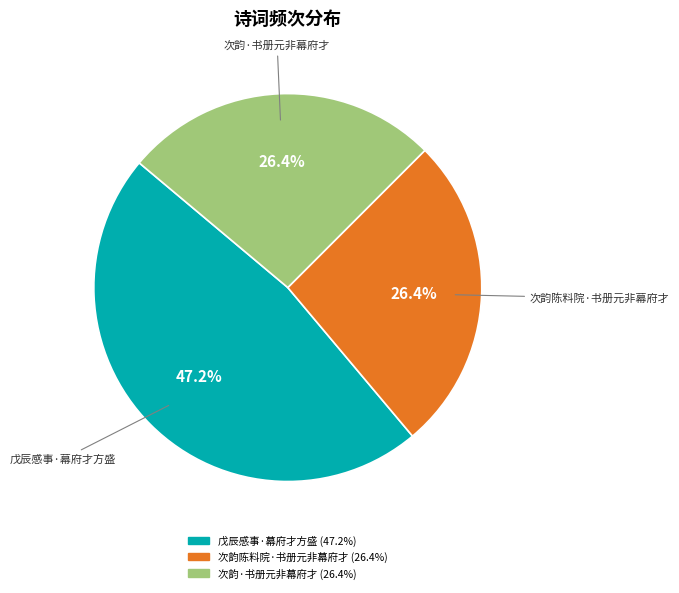

To the nearest percent, what is the difference between the largest and smallest slice percentages?

21%